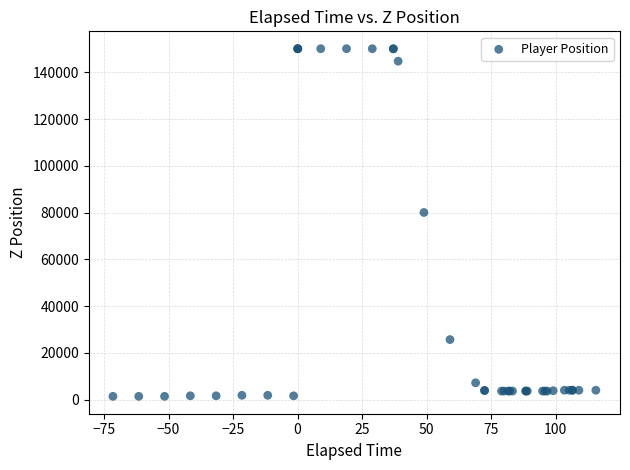

What Y value in the scatter plot is closest to 75770?

80071.9